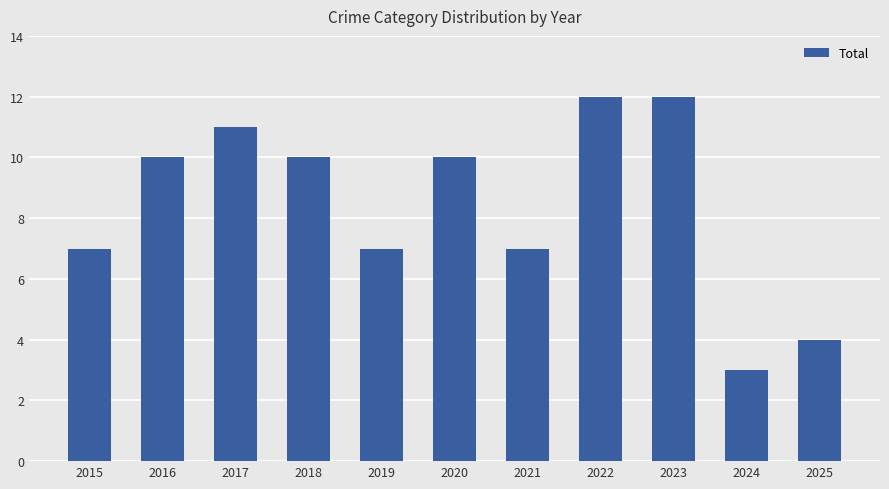

Which label corresponds to the smallest value in the chart?

2024